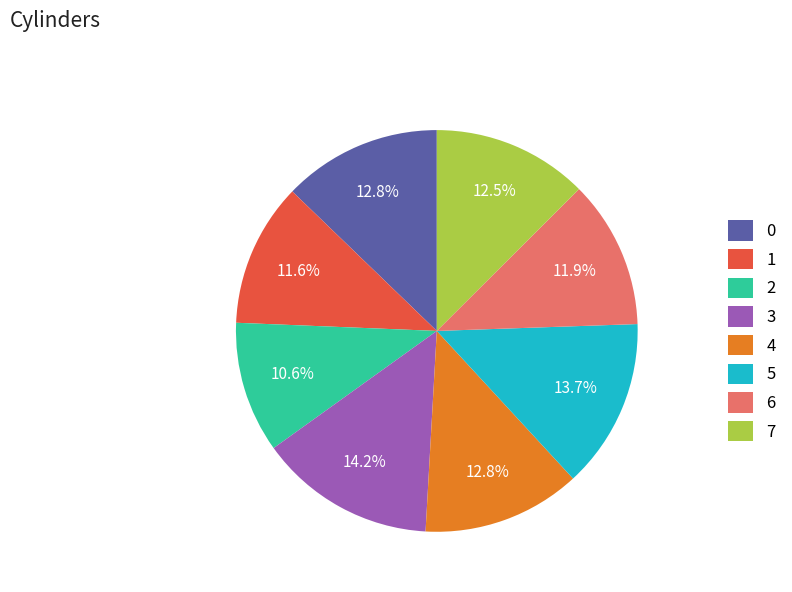

How many segments does this pie chart have?

8